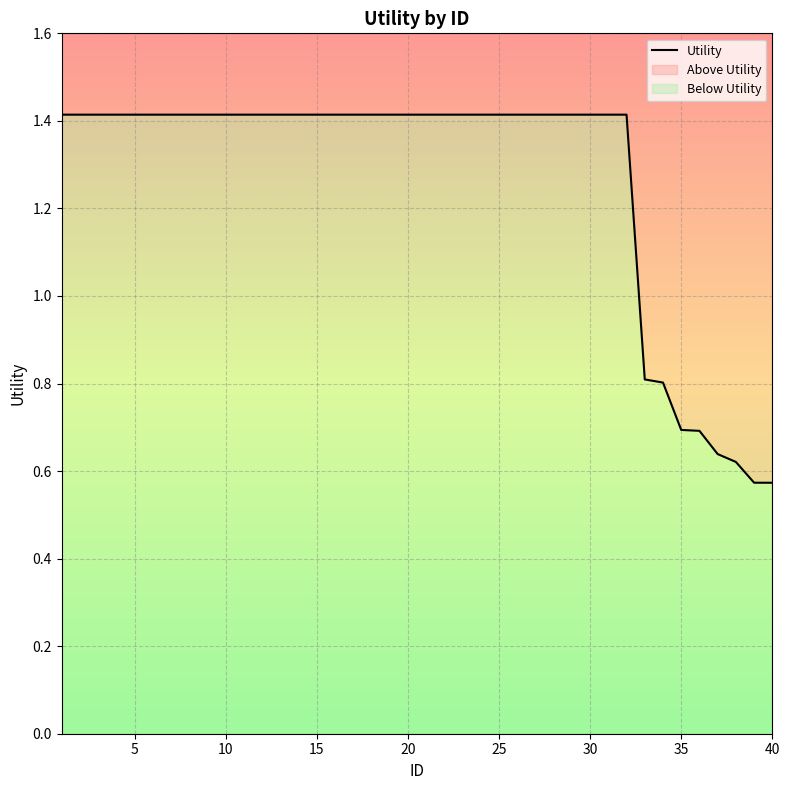

Which label corresponds to the smallest value in the chart?

40